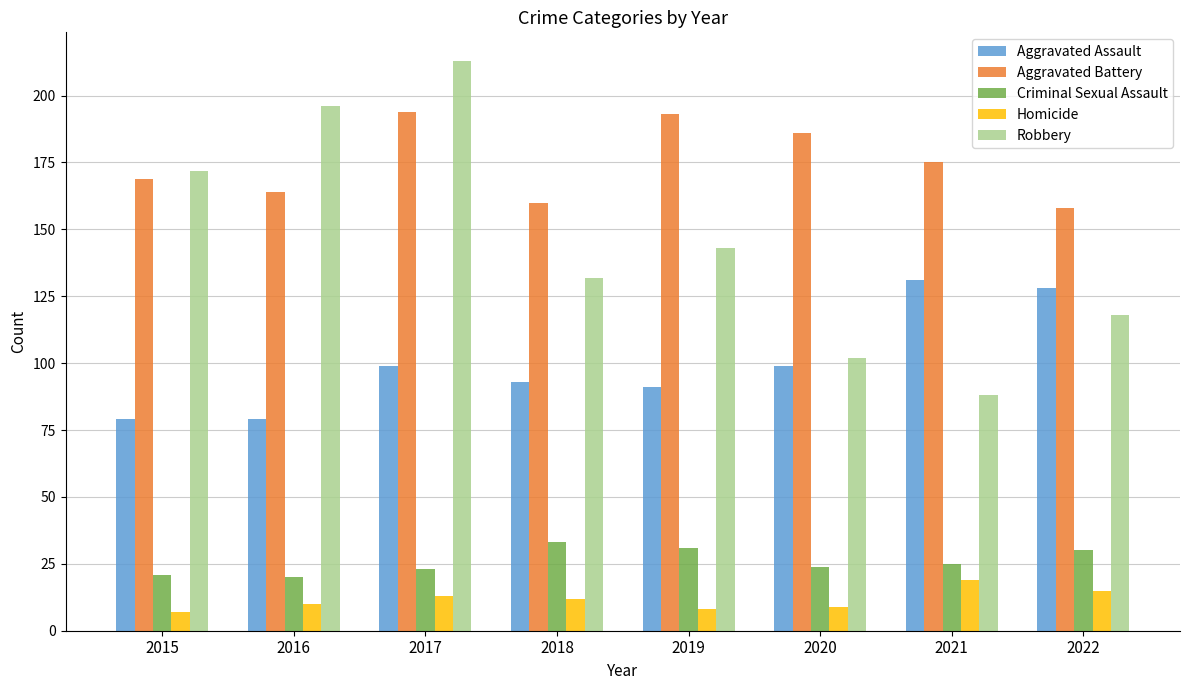

At how many categories does at least one series exceed 126?

8